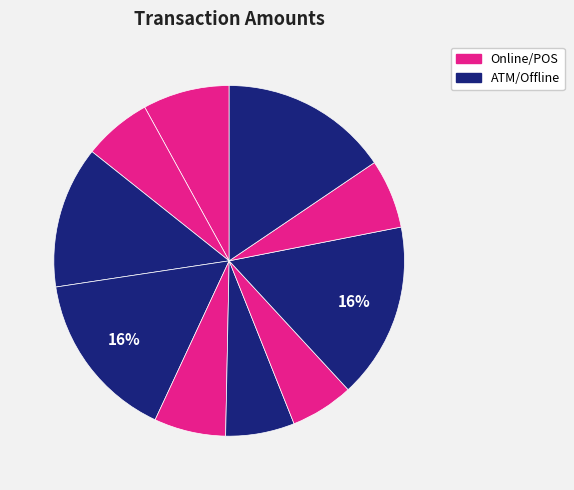

How many segments does this pie chart have?

10